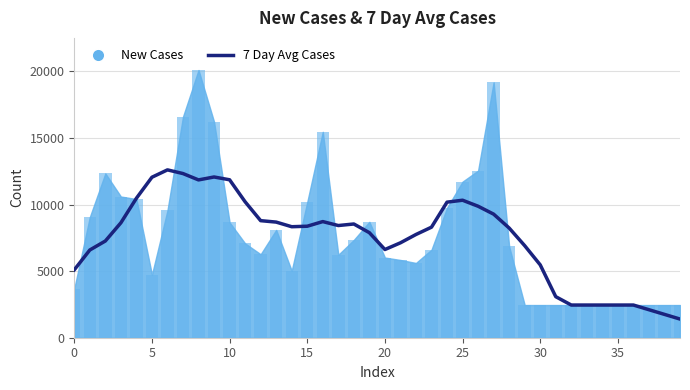

Between 5 and 15, which is larger?

5